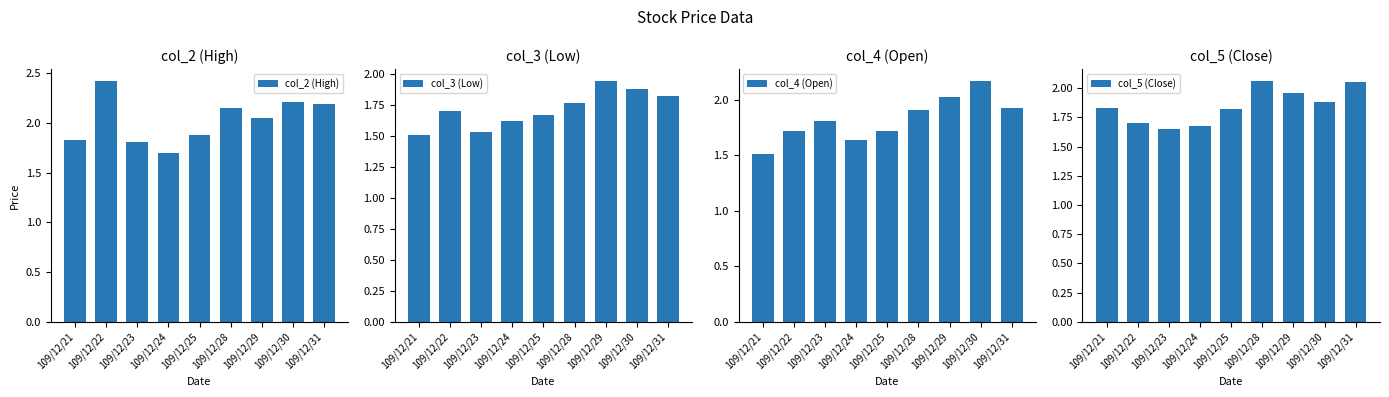

What is the value of the col_3 (Low) bar at the 9th from the left?

1.8